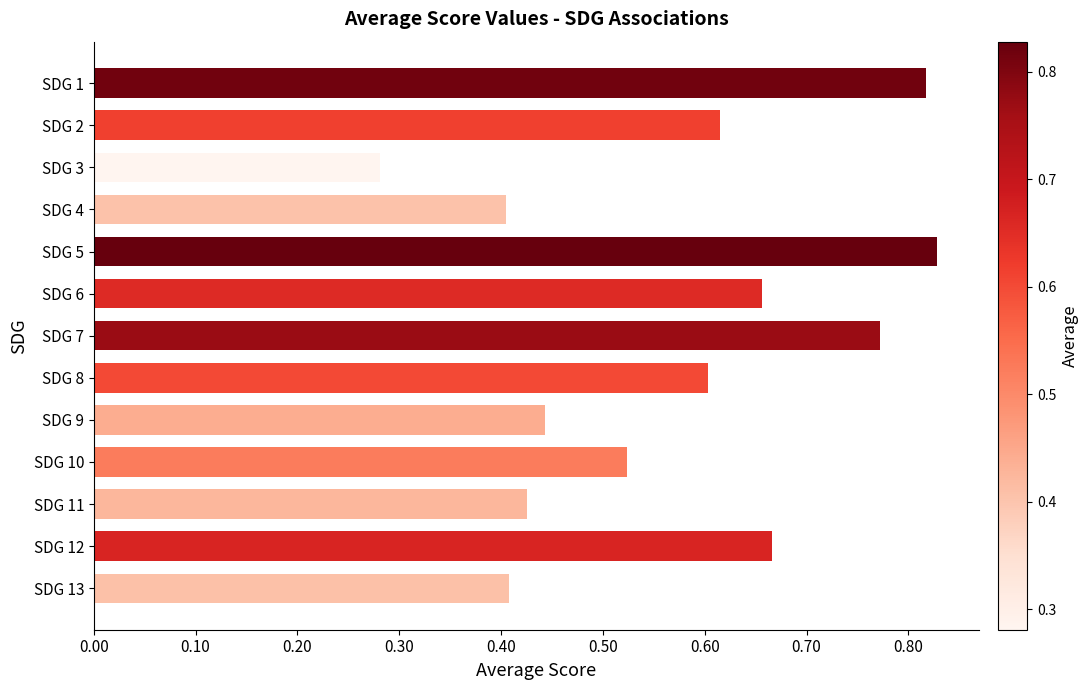

The chart shows a value of 0.9 at SDG 10. True or false?

False